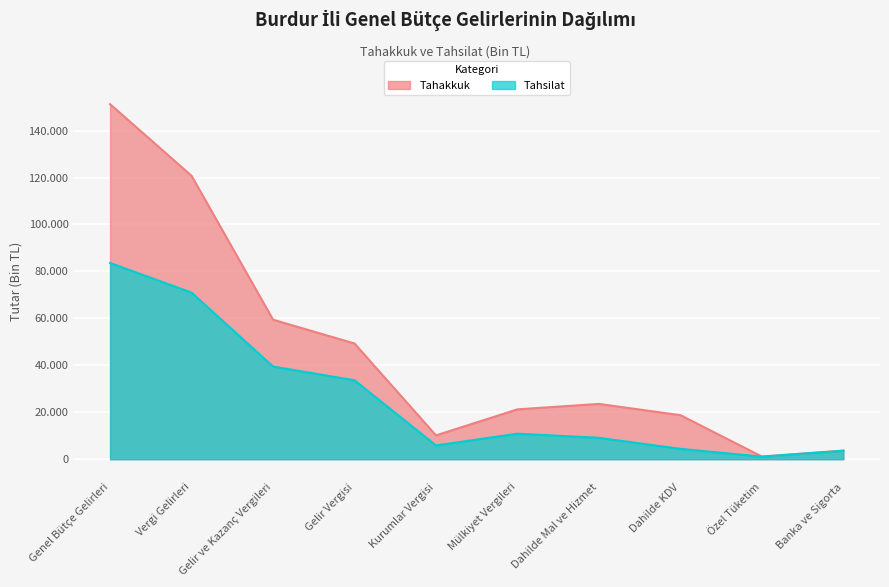

True or false: Tahsilat and Tahakkuk intersect in this chart.

False